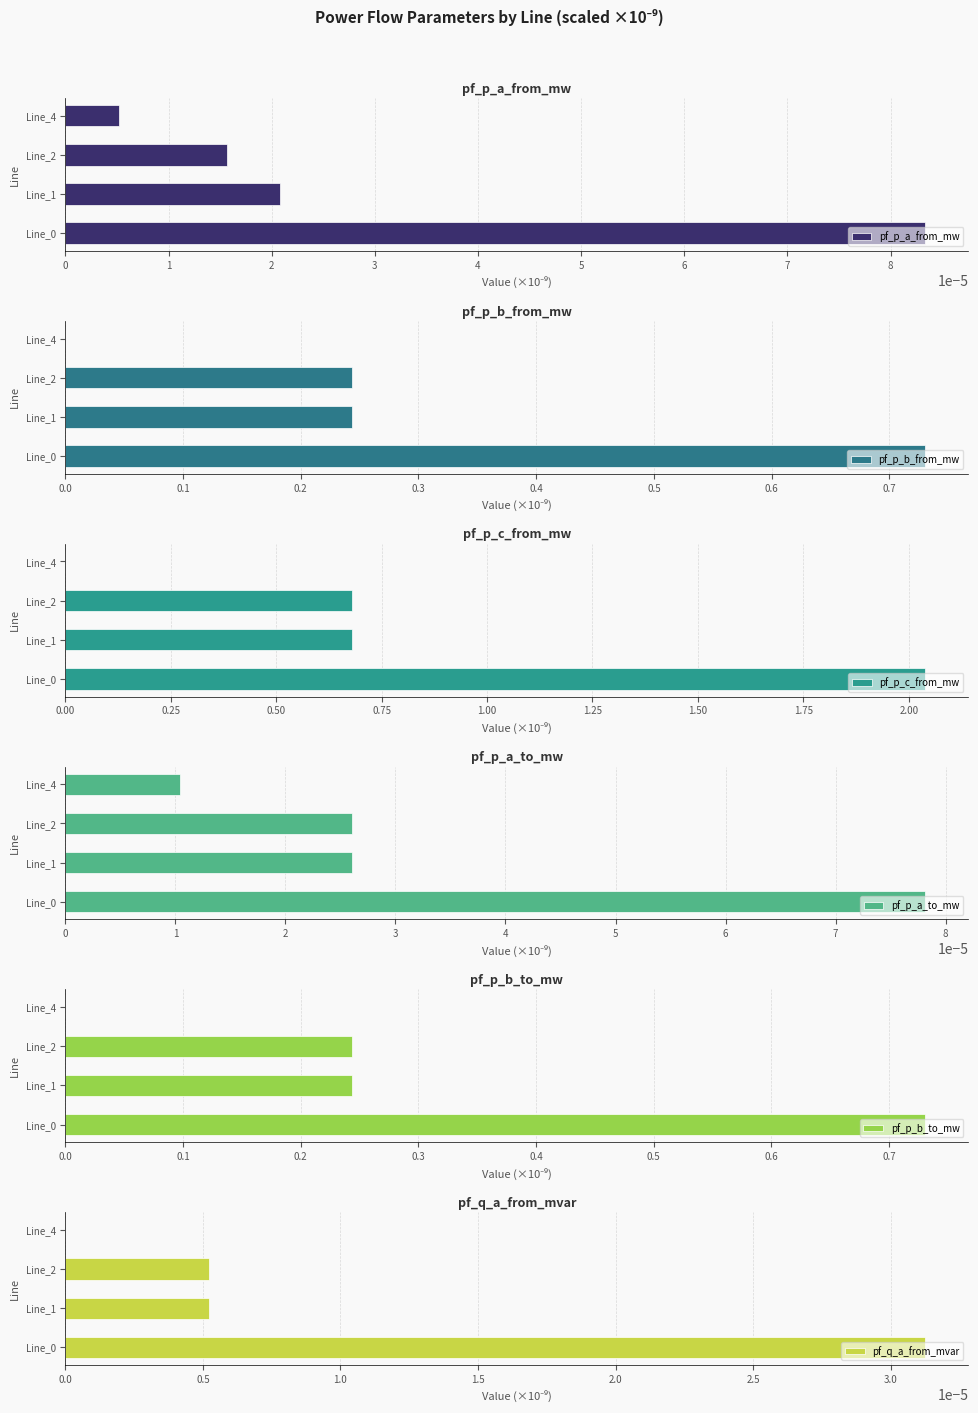

Which series has the largest total across all categories?

pf_p_c_from_mw